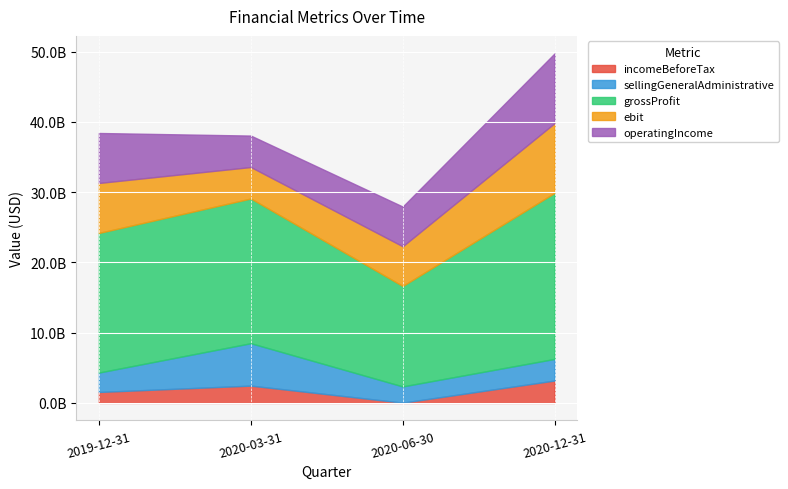

Where is the first local minimum for incomeBeforeTax?

2020-06-30